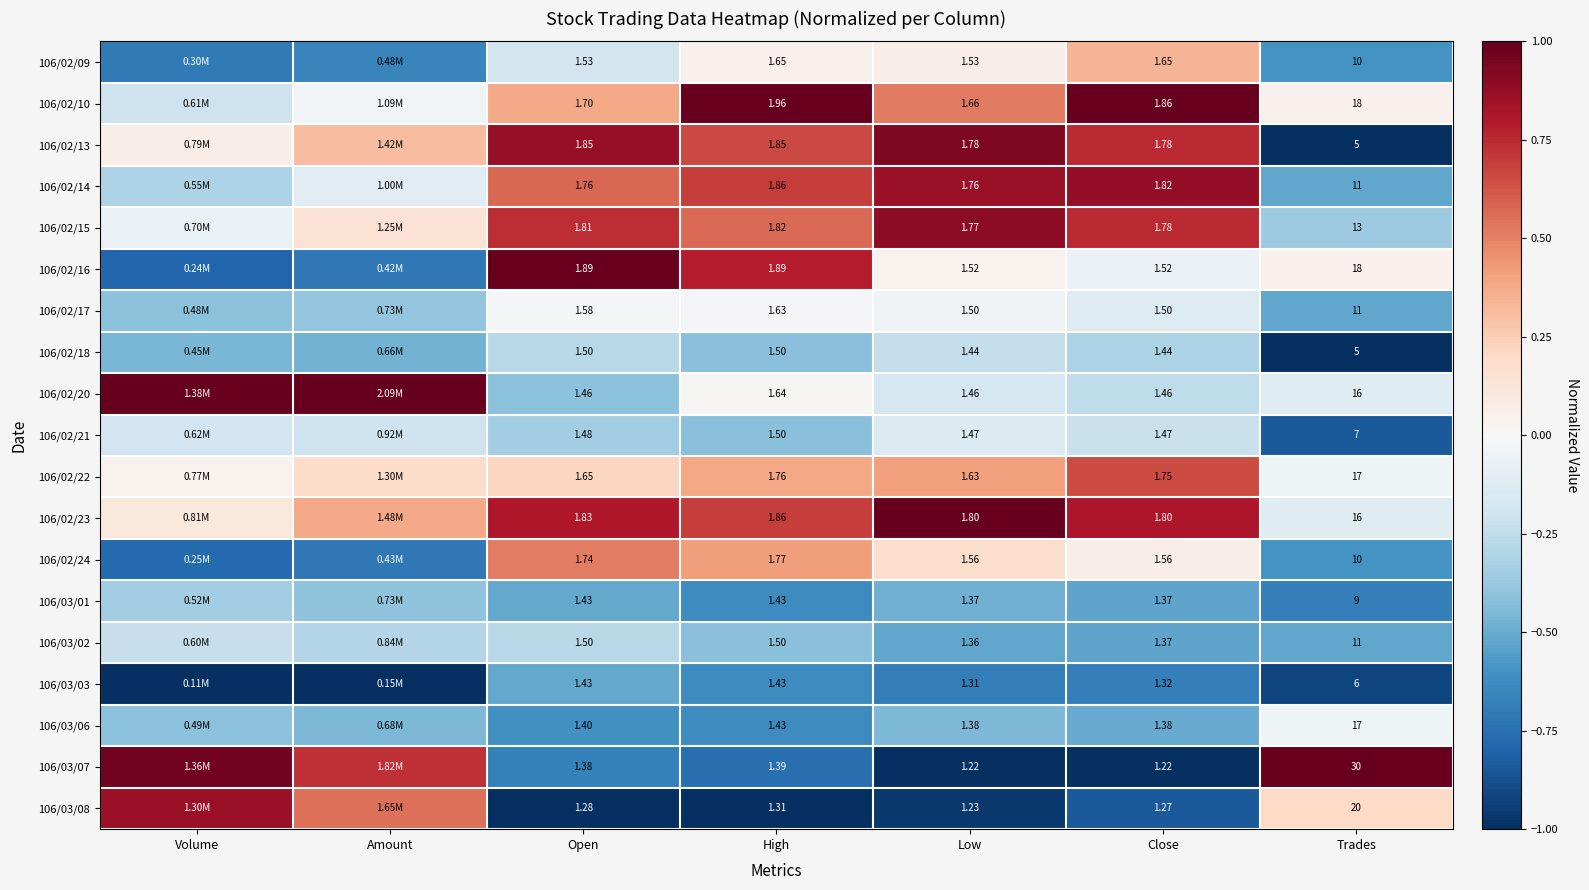

Is the value of 106/02/14 at Low greater than the value of 106/03/08 at Trades?

No